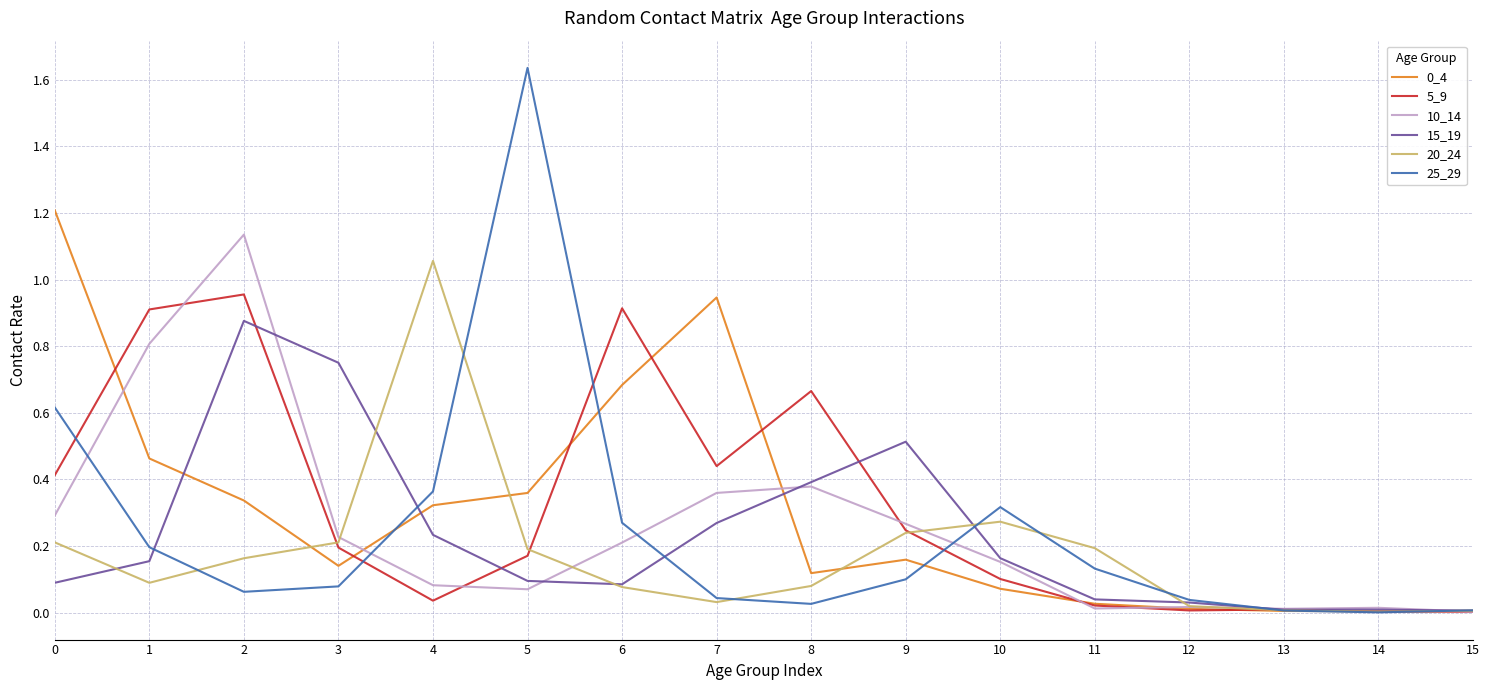

True or false: 10_14 has a value of 0.1 at 7.

False